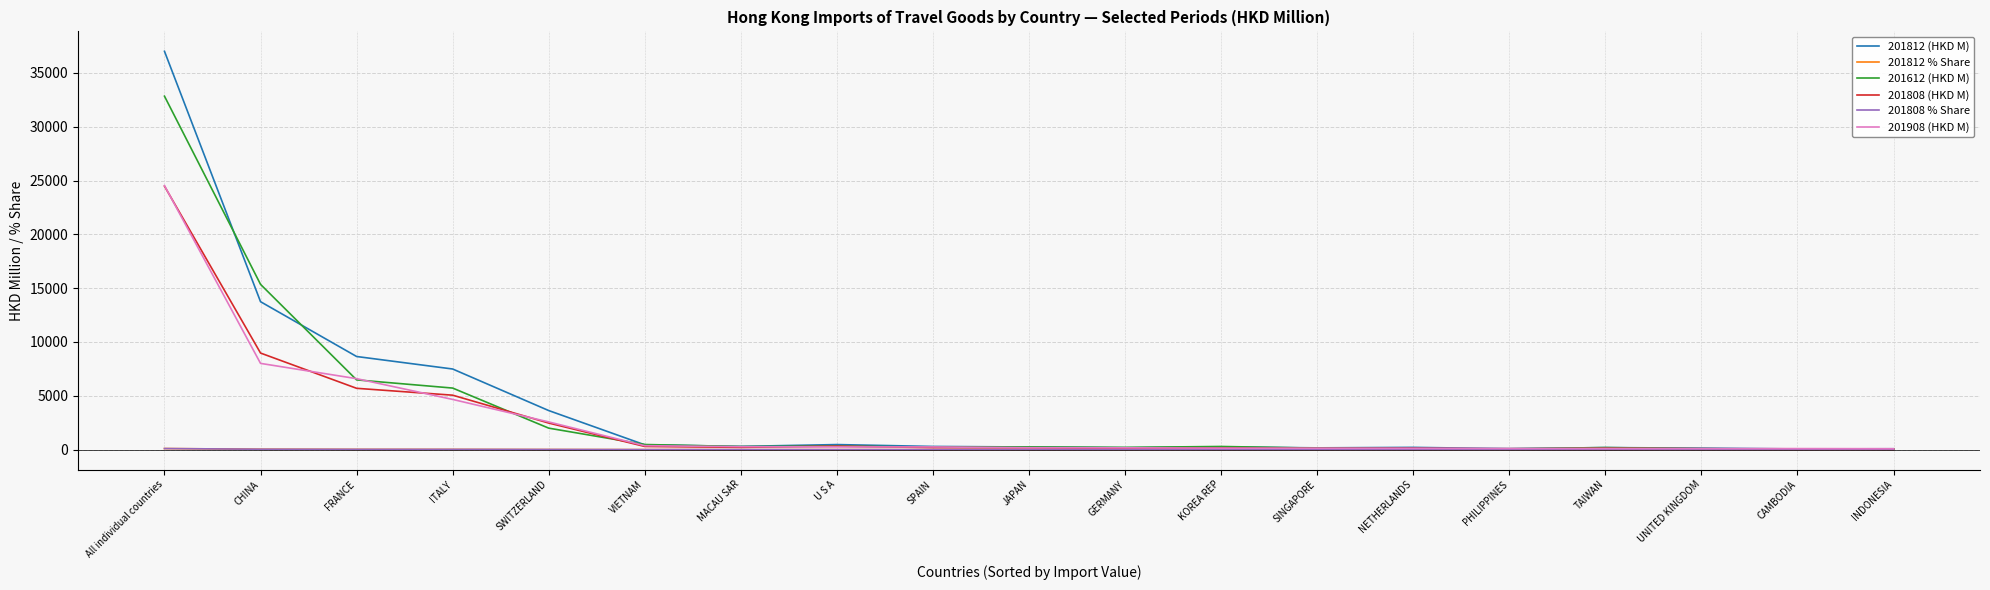

What is the minimum value for 201812 (HKD M)?

63.4